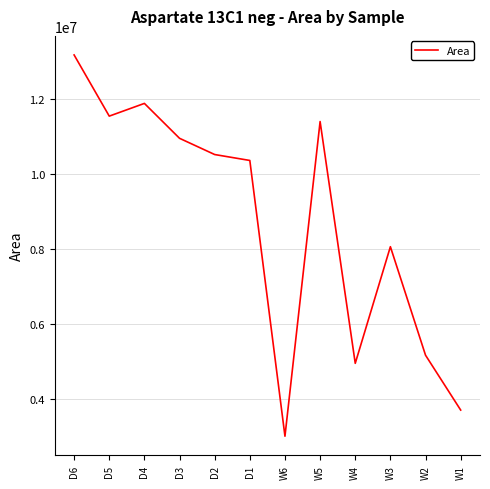

True or false: the data has more than 2 interior local peaks.

True